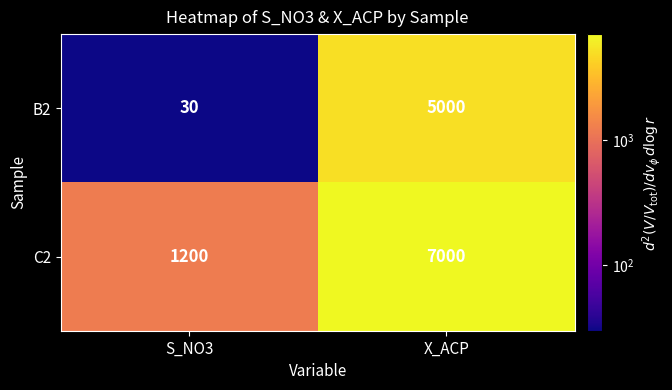

The C2 series shows 7000 at X_ACP. True or false?

True